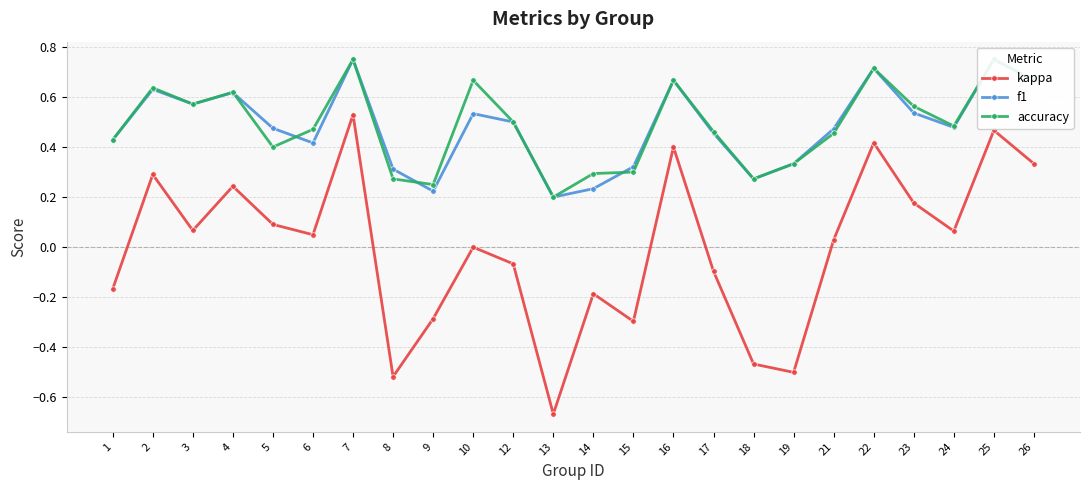

What is the difference between the maximum and second lowest values in the accuracy series?

0.5